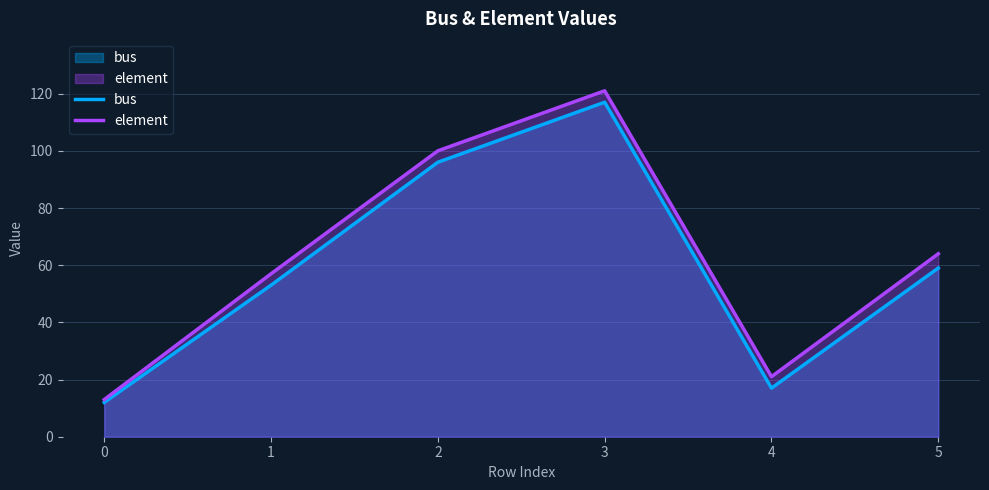

What is the total value across all series at 5?

123